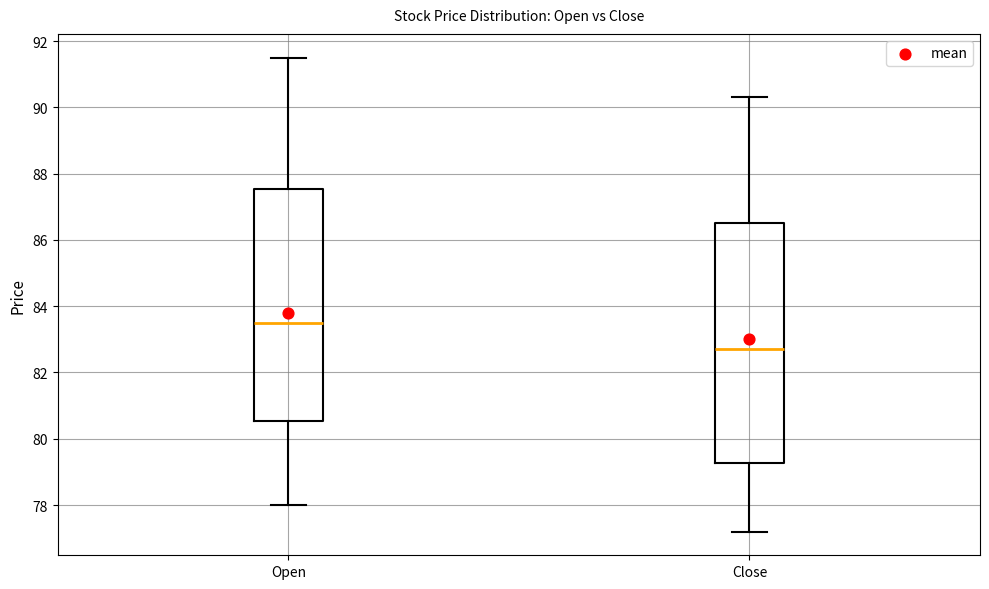

Which box's median line is the highest?

Open